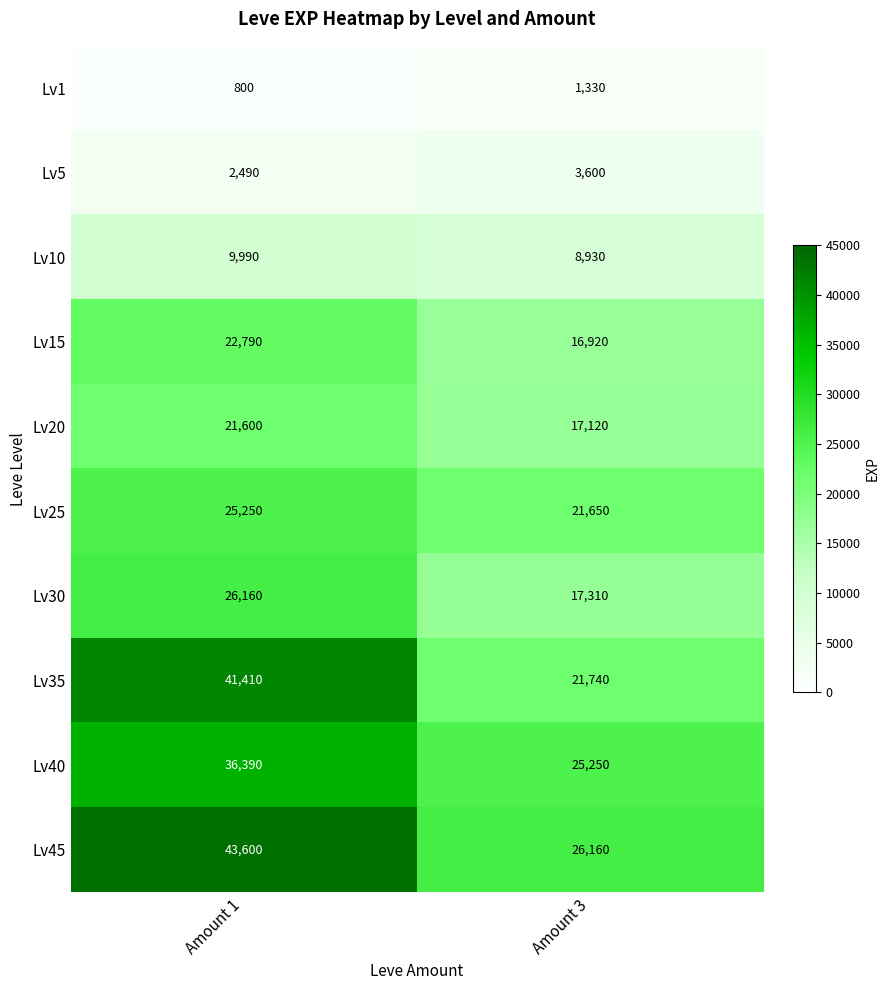

What is the sum of all Lv35 values?

63150